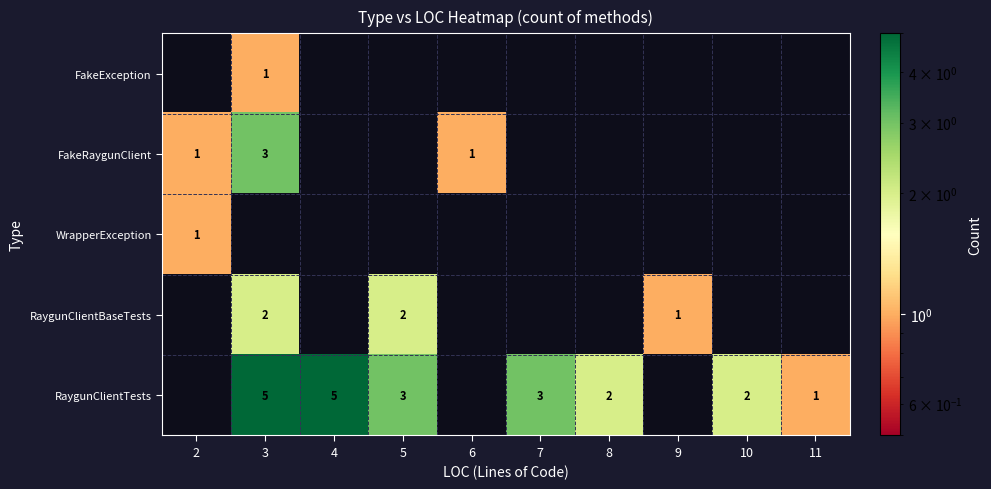

Is it true that RaygunClientBaseTests equals 3 at 5?

False